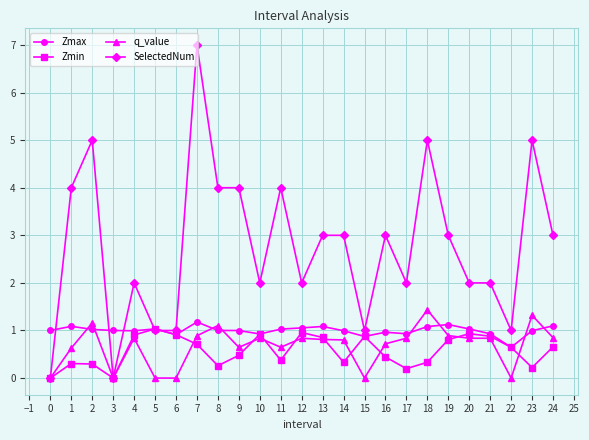

Which series has the largest total across all categories?

SelectedNum